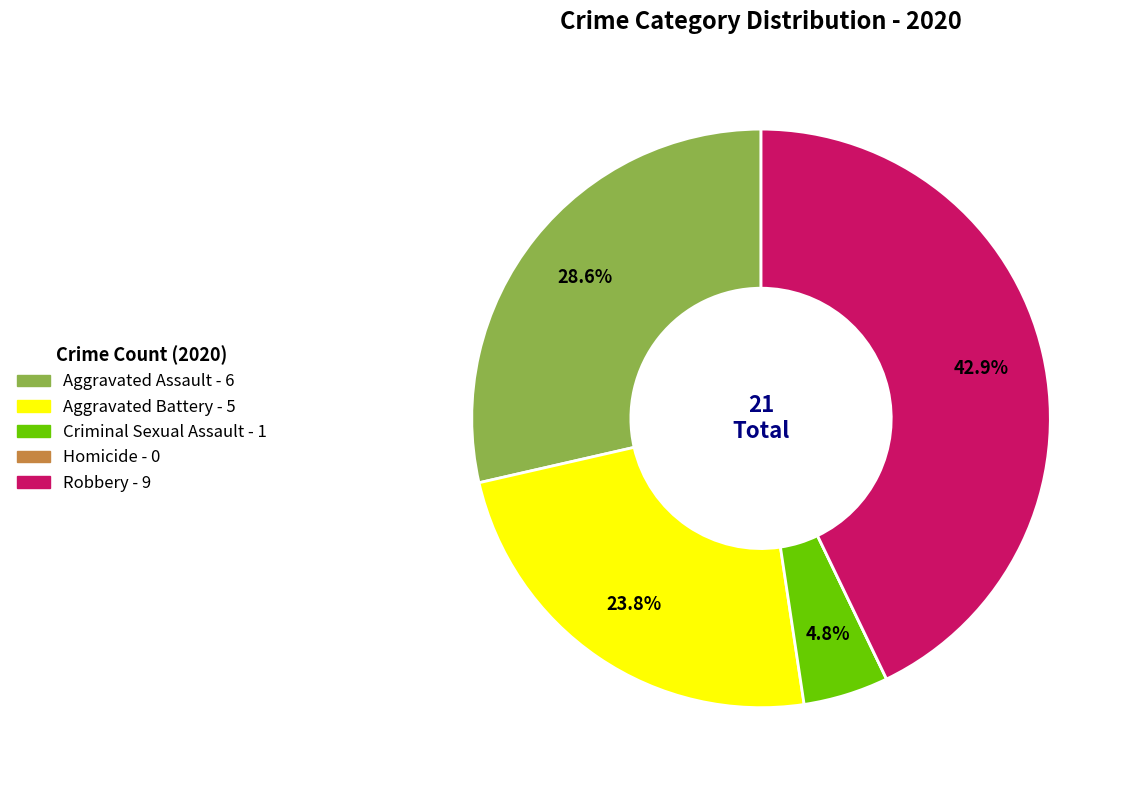

What is the ratio of the value at Aggravated Assault to the value at Aggravated Battery?

1.2